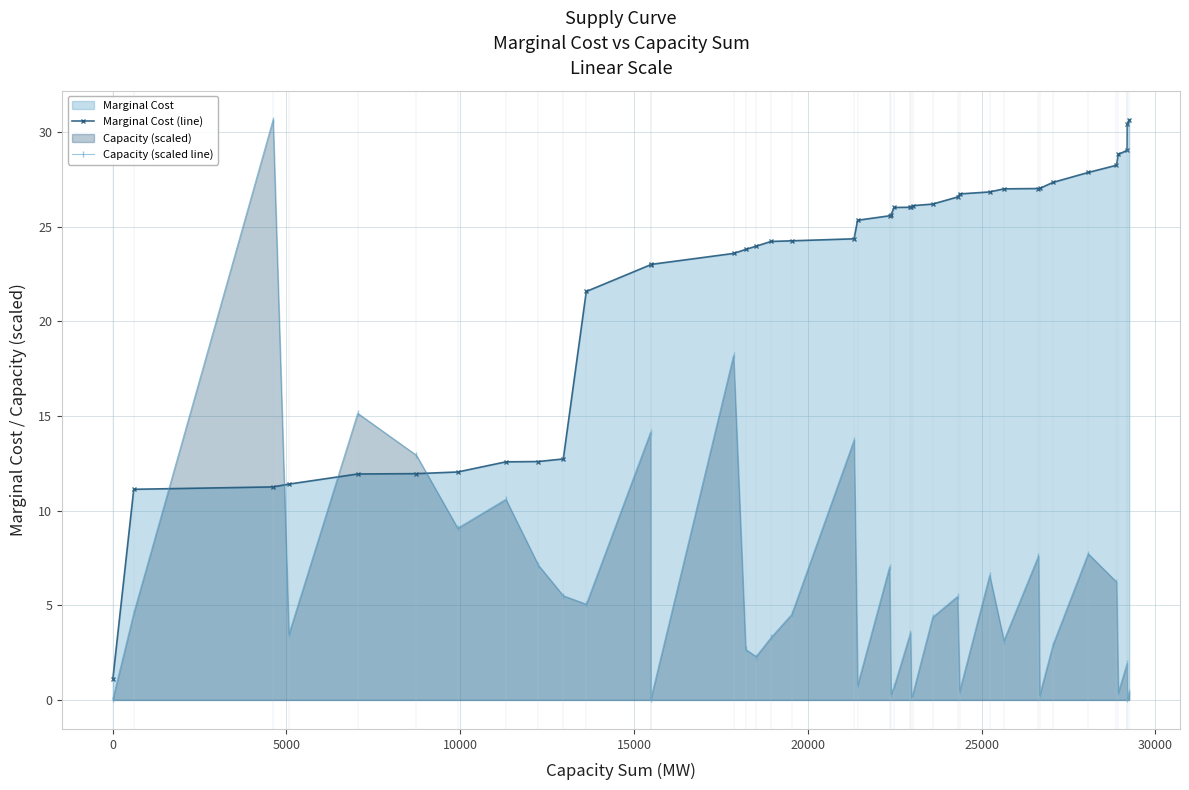

True or false: Capacity (scaled line) and Marginal Cost (line) cross at least once.

True